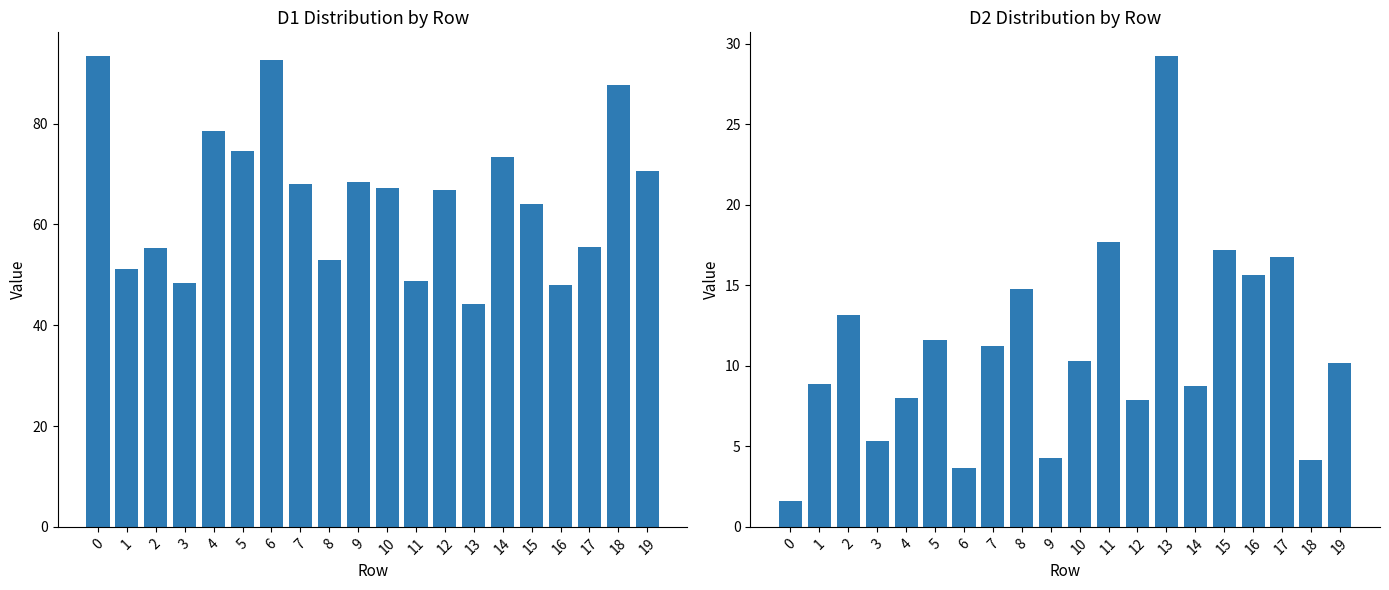

What is the total value across all series at 16?

63.6